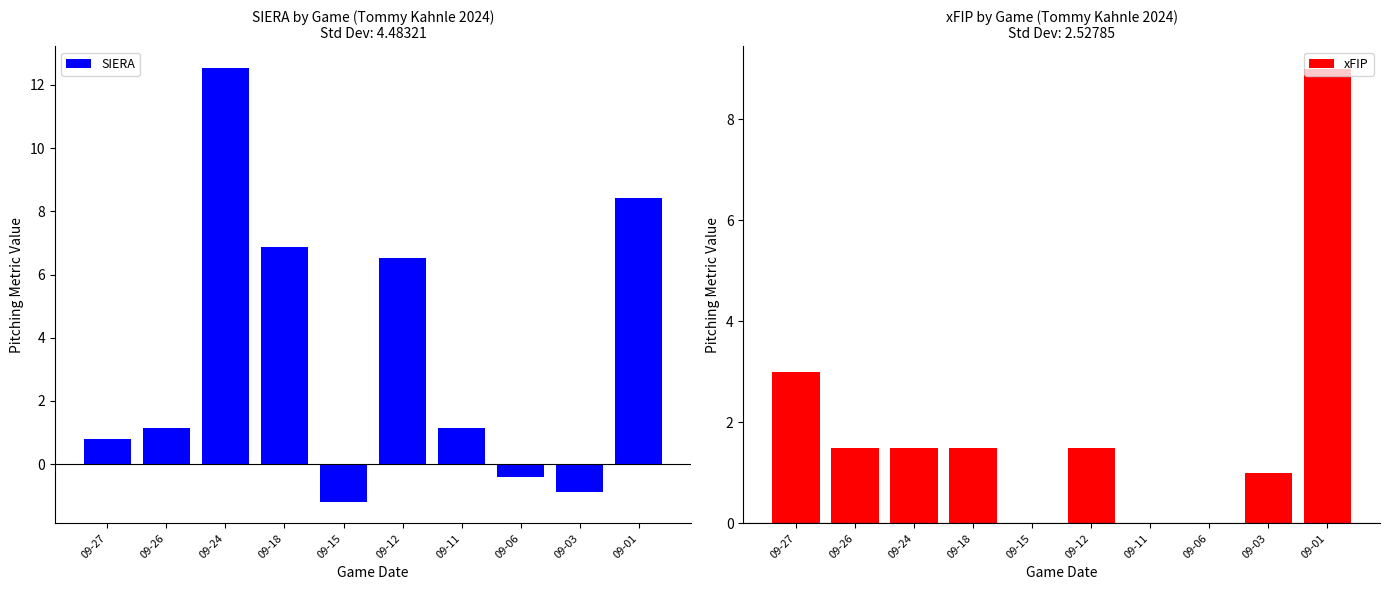

Which category has the lowest value across all series?

09-15